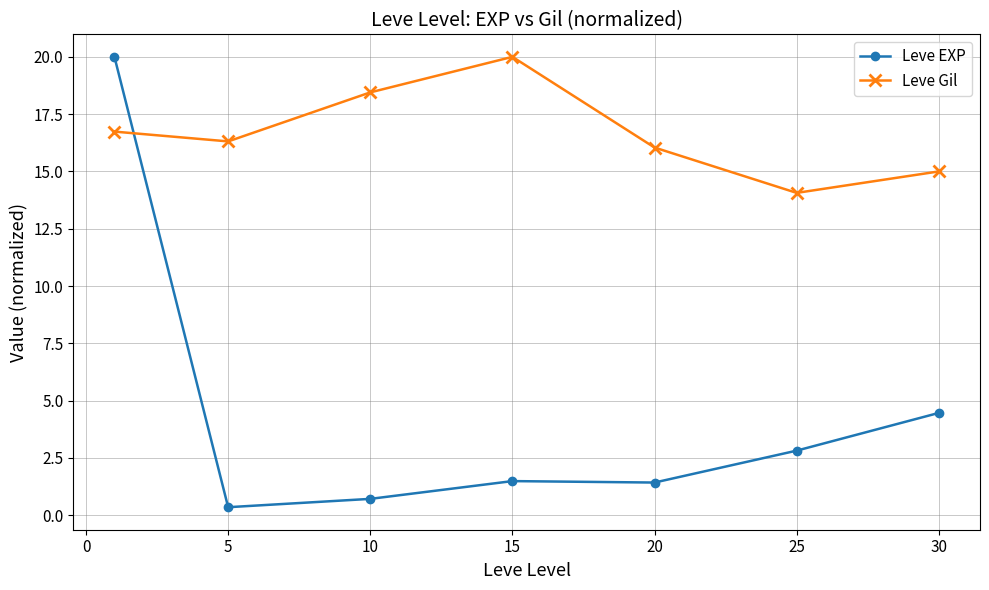

What is the difference between the maximum and minimum values in the Leve Gil series?

5.9